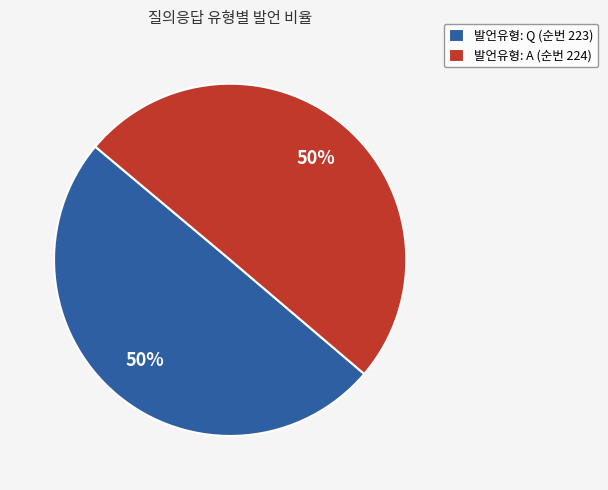

What percentage is the 발언유형: Q (순번 223) slice, to the nearest percent?

50%